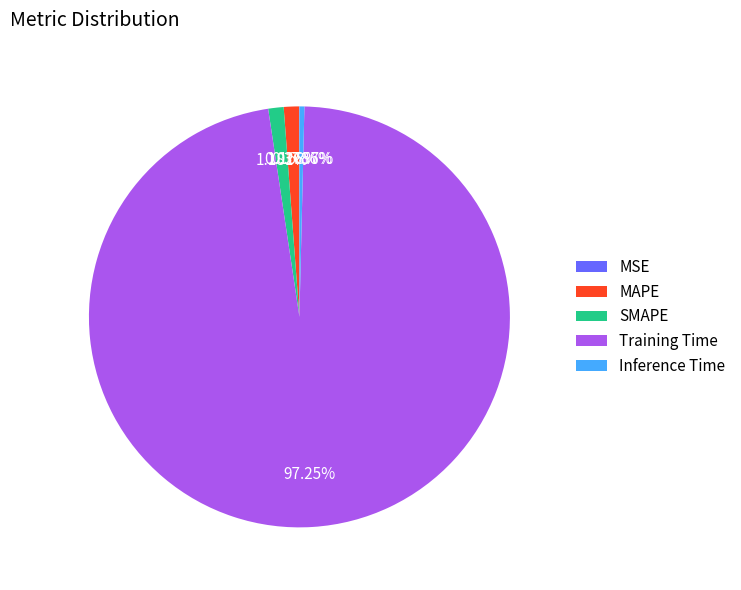

Which category has the biggest portion of the pie?

Training Time